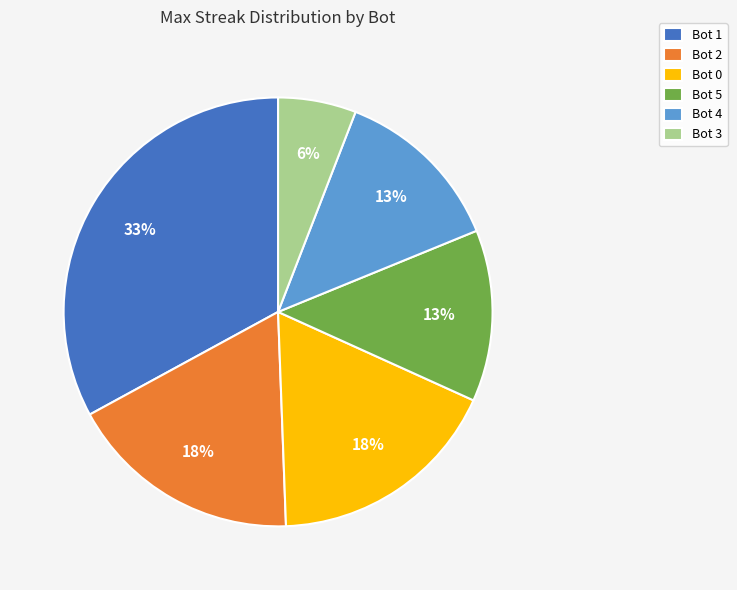

What percentage is the Bot 4 slice, to the nearest percent?

13%